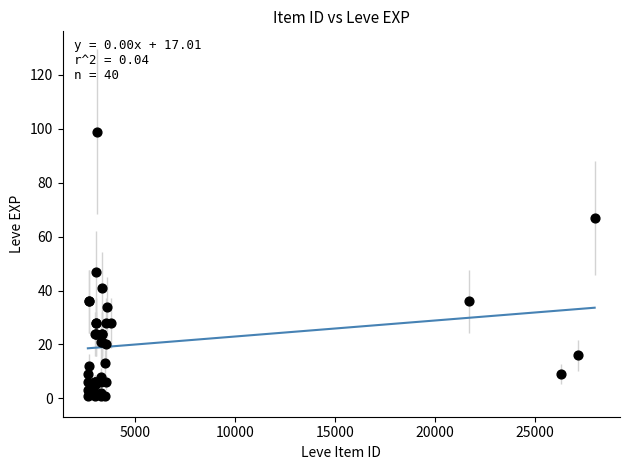

What Y value in the scatter plot is closest to 50?

47